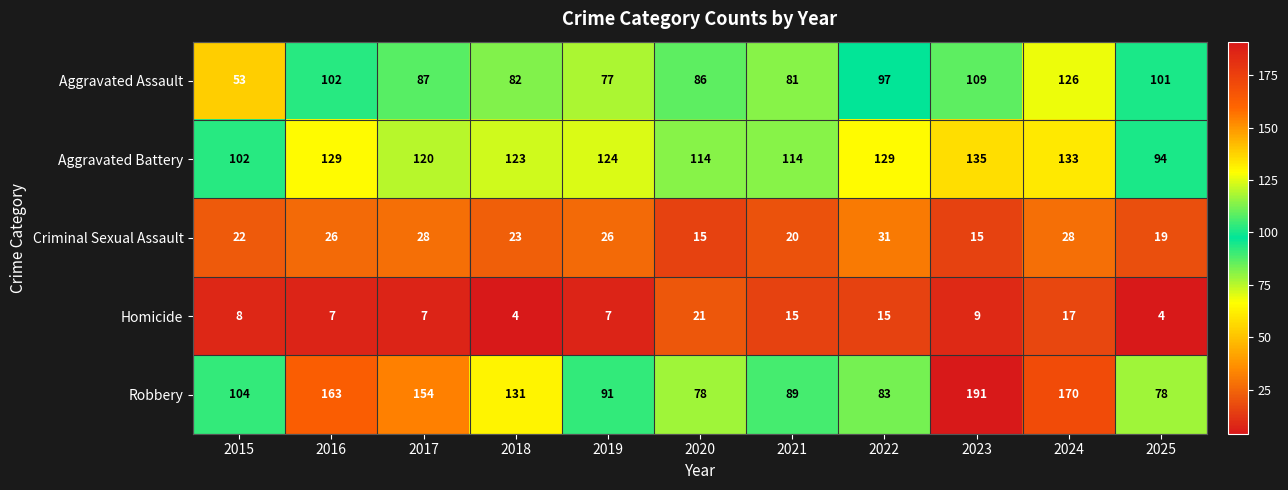

List the series in order of their peak value, lowest first.

Homicide, Criminal Sexual Assault, Aggravated Assault, Aggravated Battery, Robbery